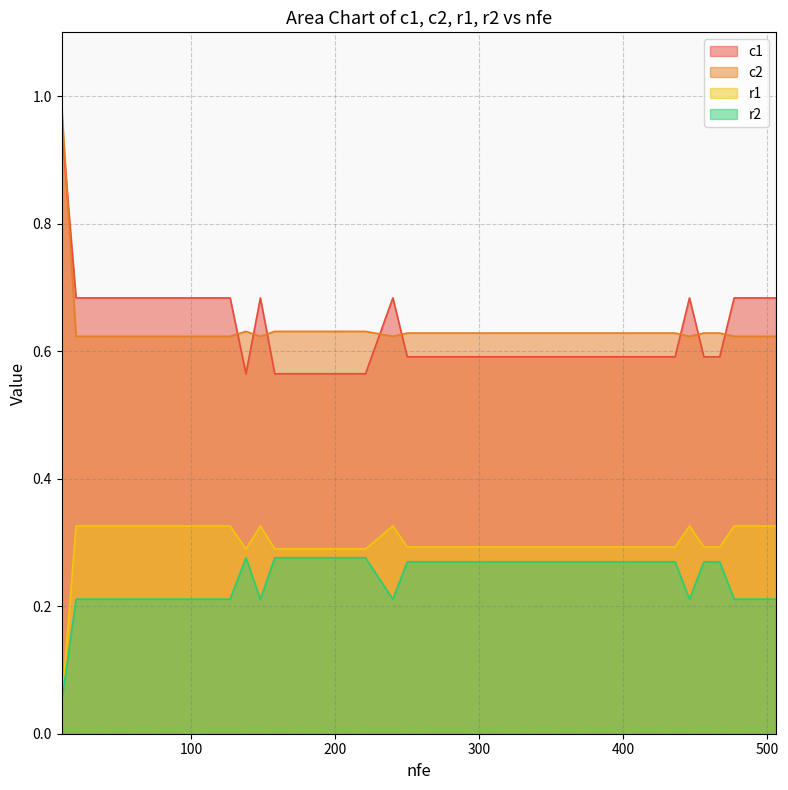

The r2 series shows 0.0 at 59. True or false?

False